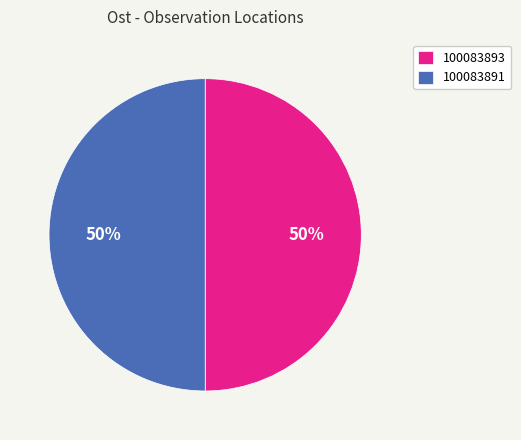

Count the number of slices in the pie.

2